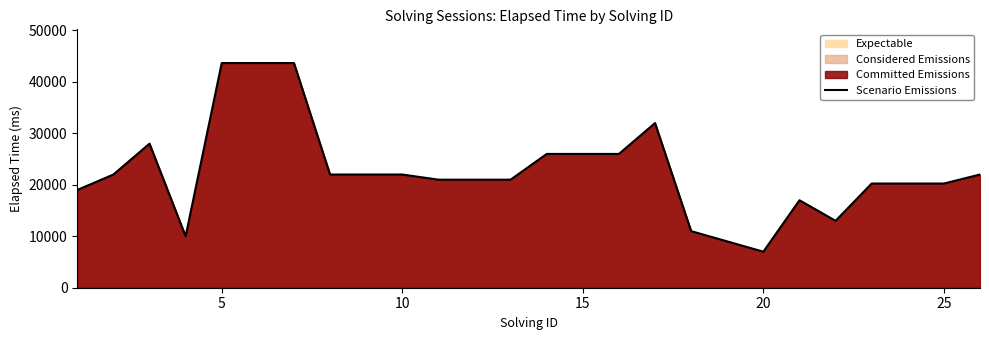

Read the value at 5, to the nearest 10.

43670